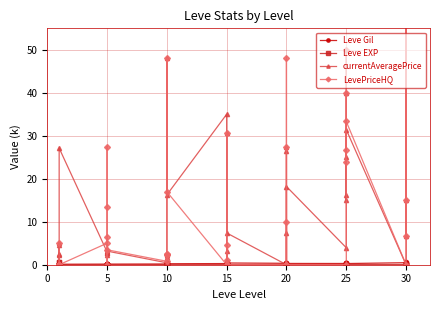

Which series has the largest total across all categories?

LevePriceHQ